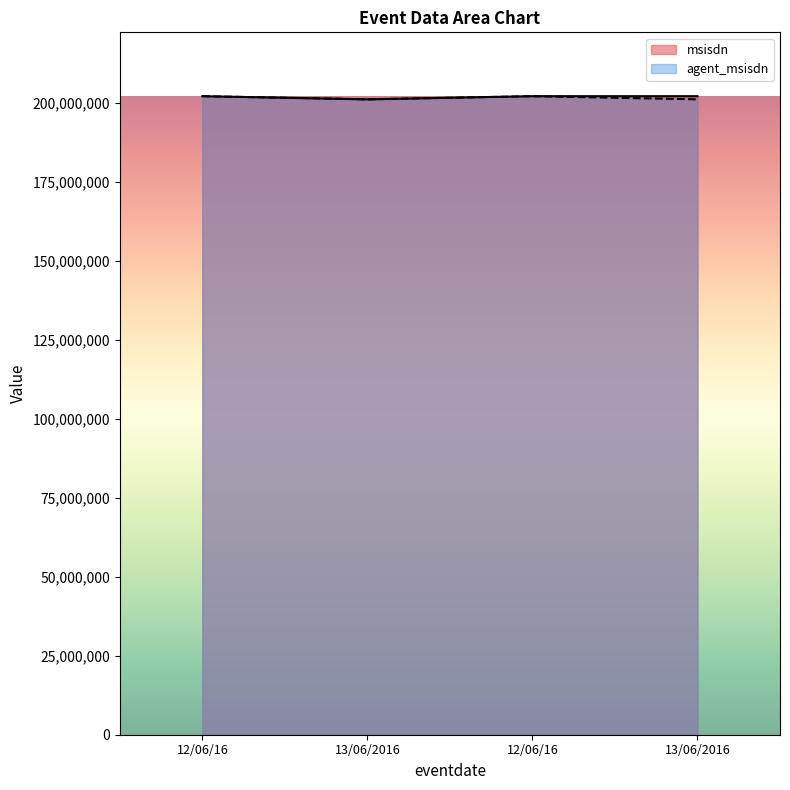

Between 12/06/16 and 13/06/2016, which series saw the biggest shift?

msisdn